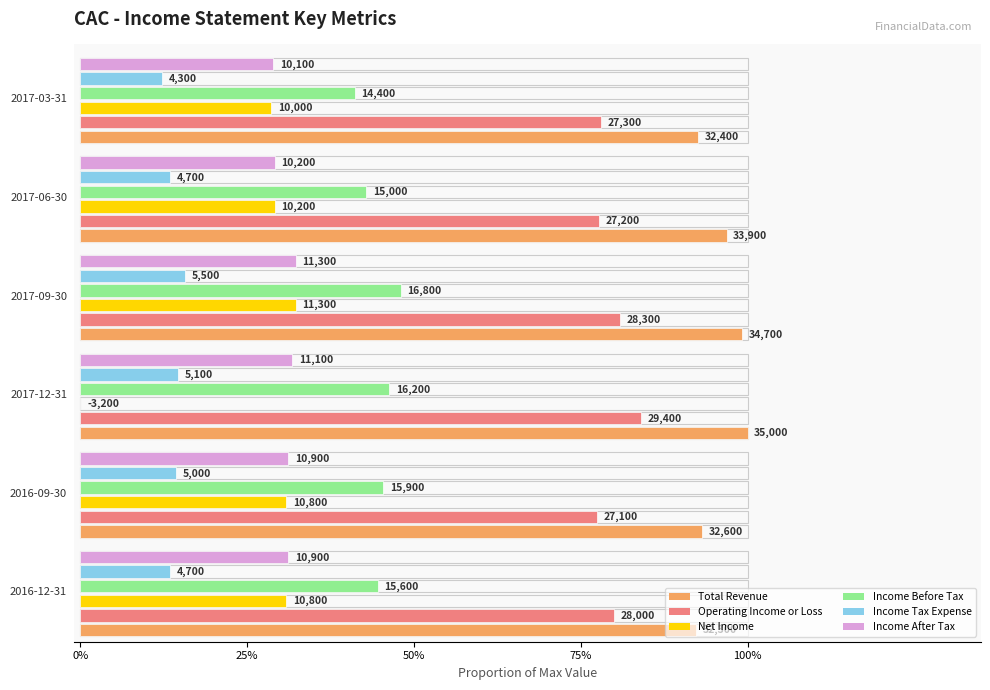

What is the approximate value of Total Revenue at 2016-09-30, to the nearest 10?

32600